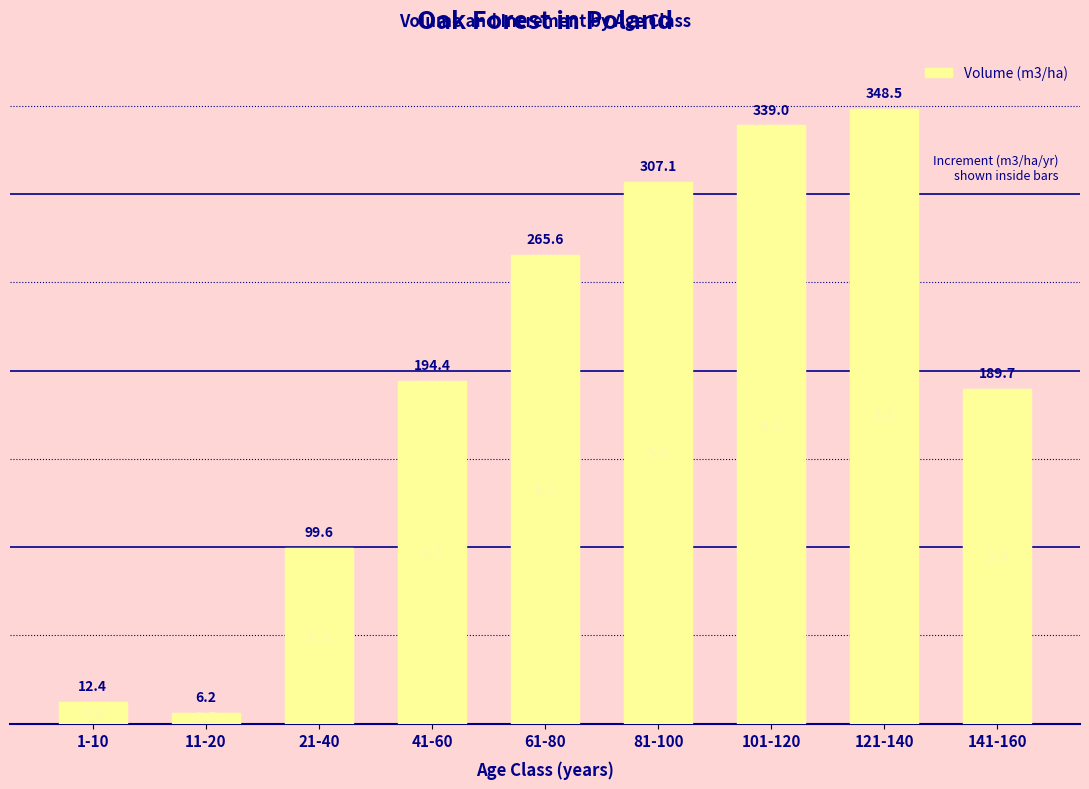

Approximately how many times larger is the value at 141-160 compared to 1-10?

15.3